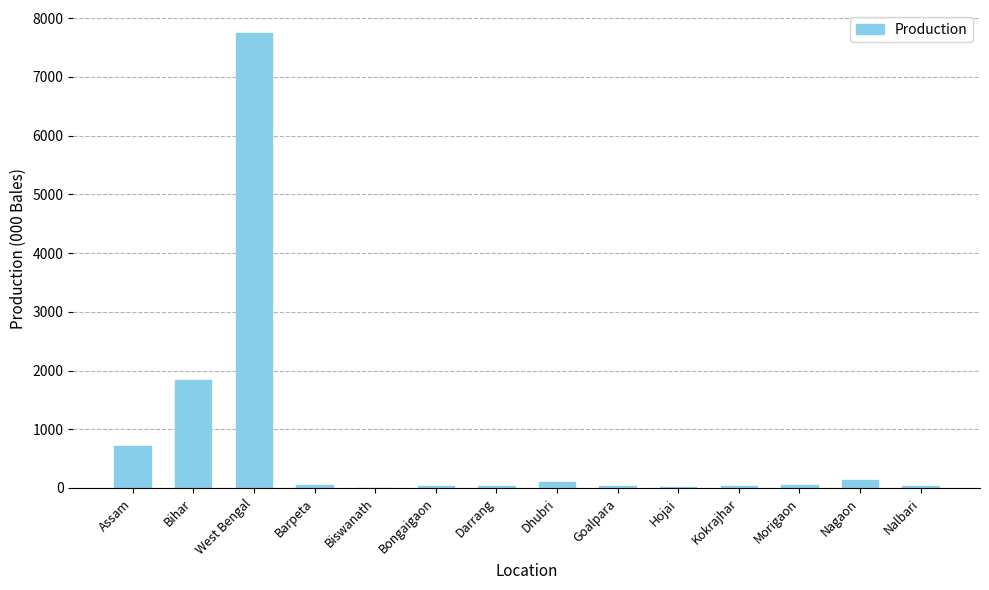

What is the maximum value shown in the chart?

7751.6